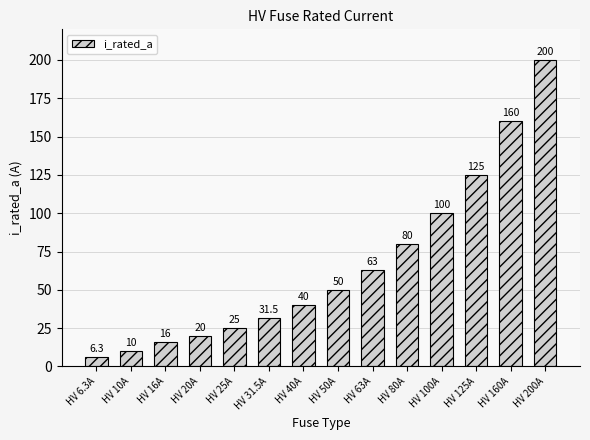

Reading left to right, transcribe all the data shown in this chart.

HV 6.3A=6.3	HV 10A=10.0	HV 16A=16.0	HV 20A=20.0	HV 25A=25.0	HV 31.5A=31.5	HV 40A=40.0	HV 50A=50.0	HV 63A=63.0	HV 80A=80.0	HV 100A=100.0	HV 125A=125.0	HV 160A=160.0	HV 200A=200.0